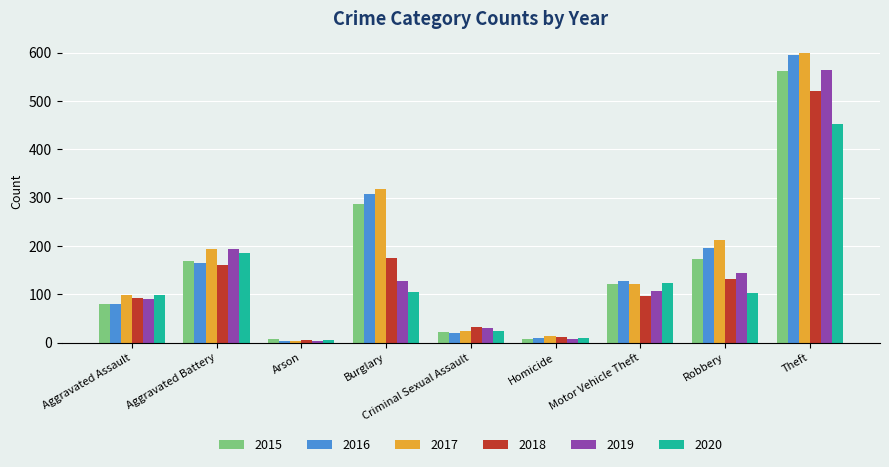

What is the difference between the second highest and minimum values in the 2017 series?

314